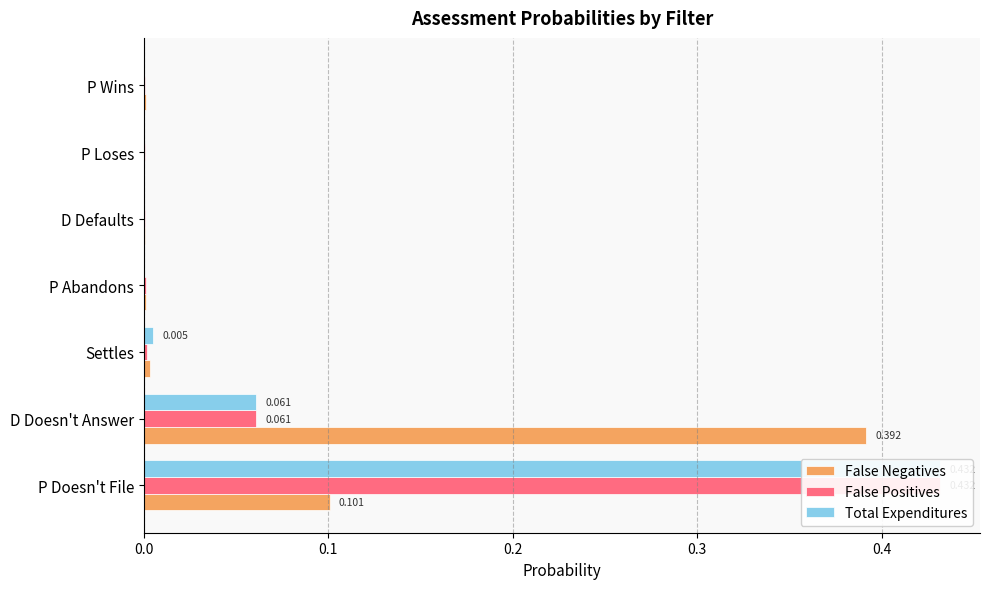

Rank the series by their average value, from lowest to highest.

False Positives, Total Expenditures, False Negatives